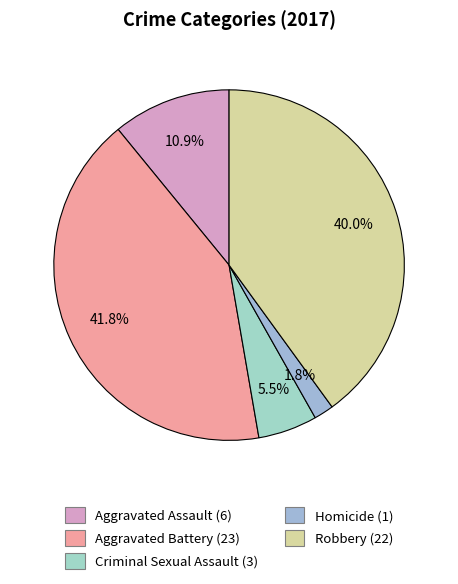

Rank the categories by value from lowest to highest.

Homicide, Criminal Sexual Assault, Aggravated Assault, Robbery, Aggravated Battery